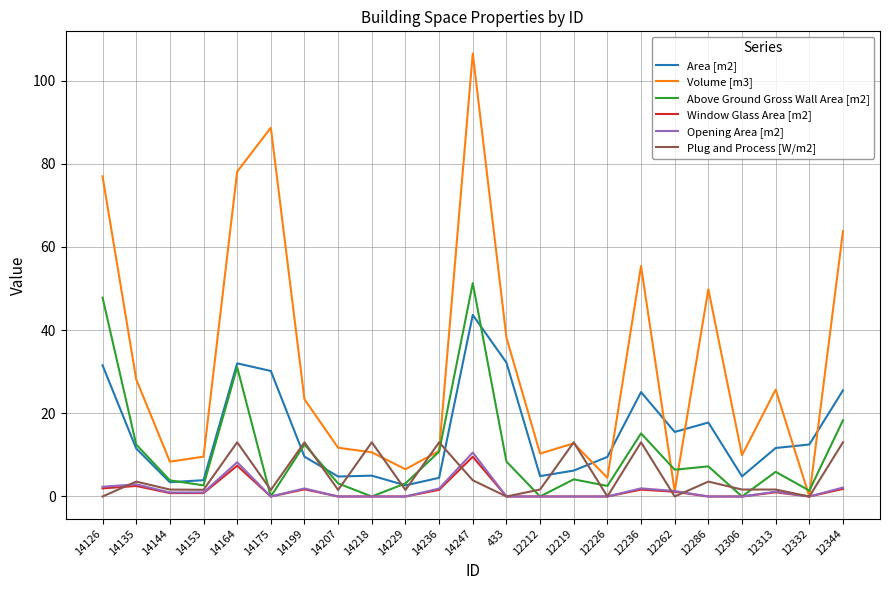

Is this an area chart (filled region under the line)?

No